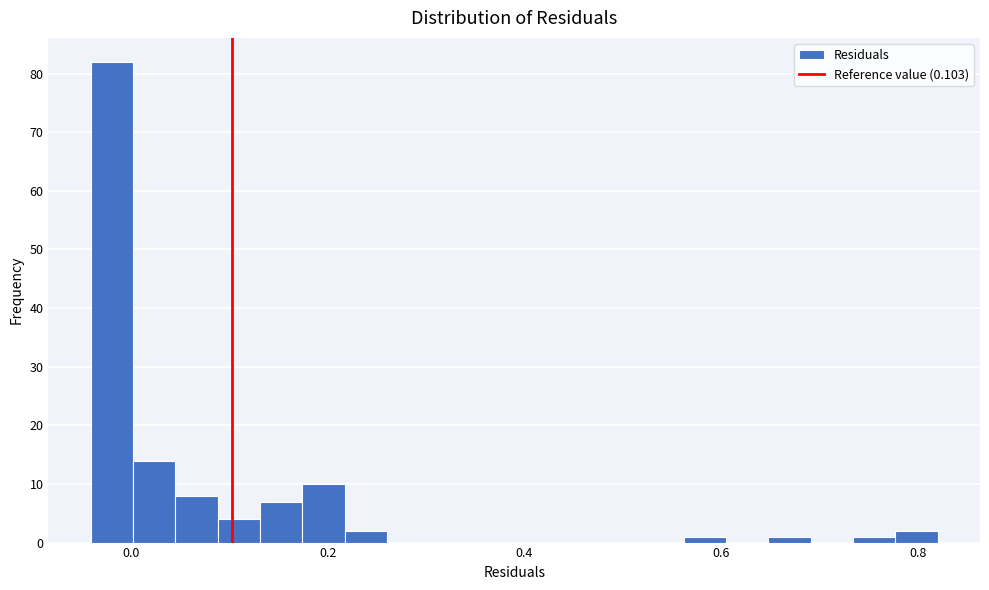

Read against the x-axis, roughly where is the centre of the tallest bar?

-0.02